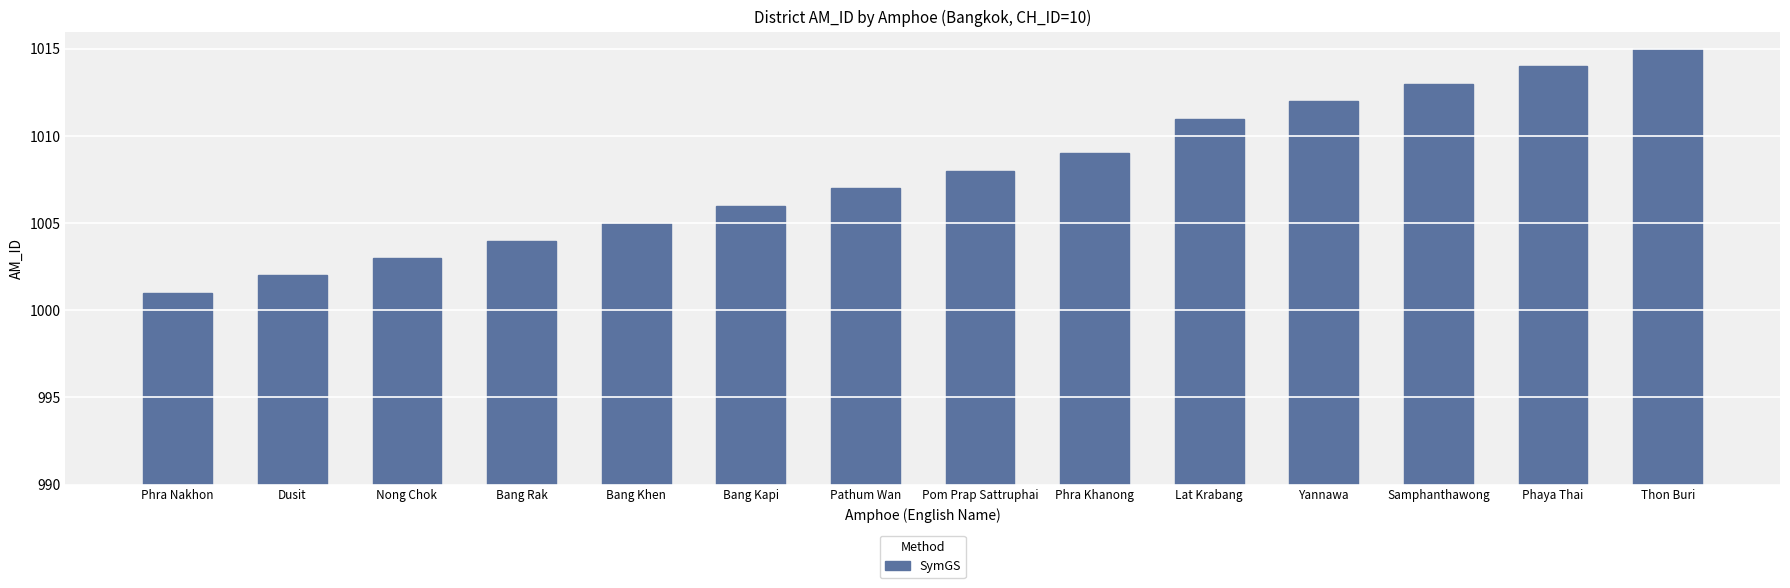

What is the value of the 9th bar from the left?

1009